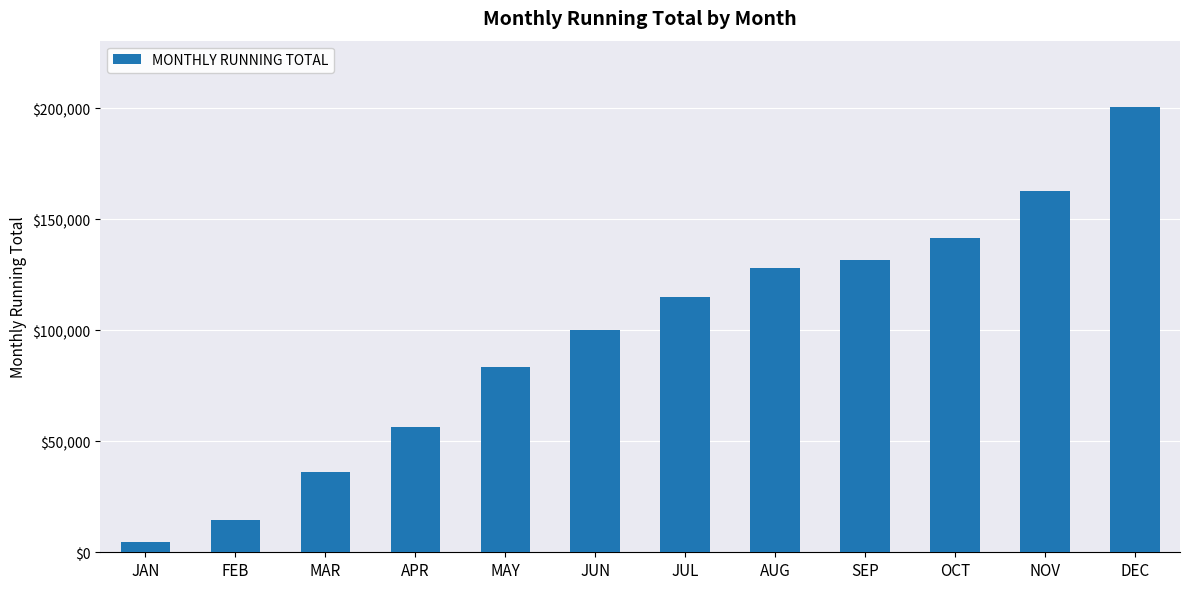

Approximately how many times larger is the value at OCT compared to DEC?

0.7